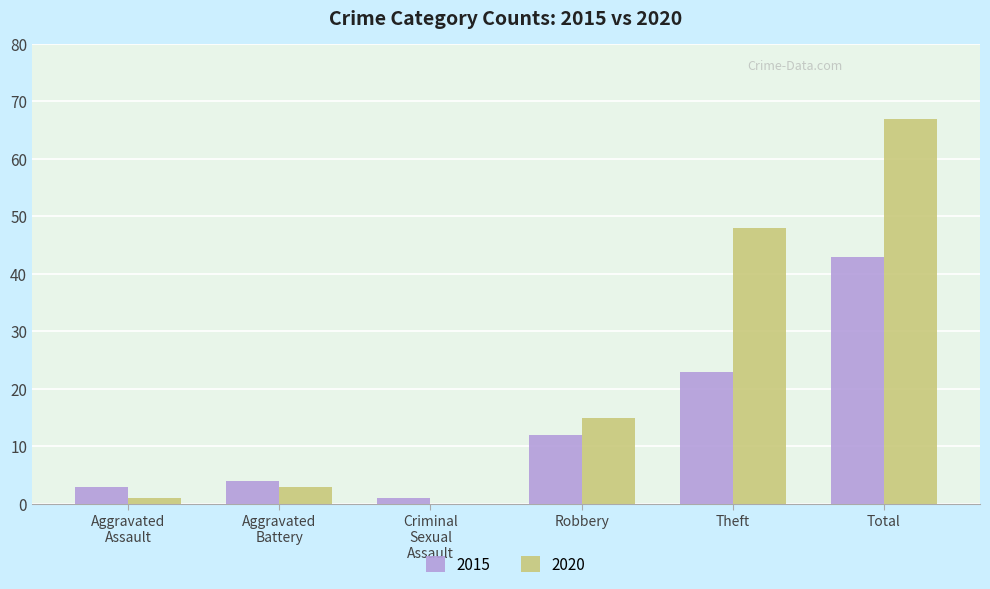

How many data points does each series have?

6